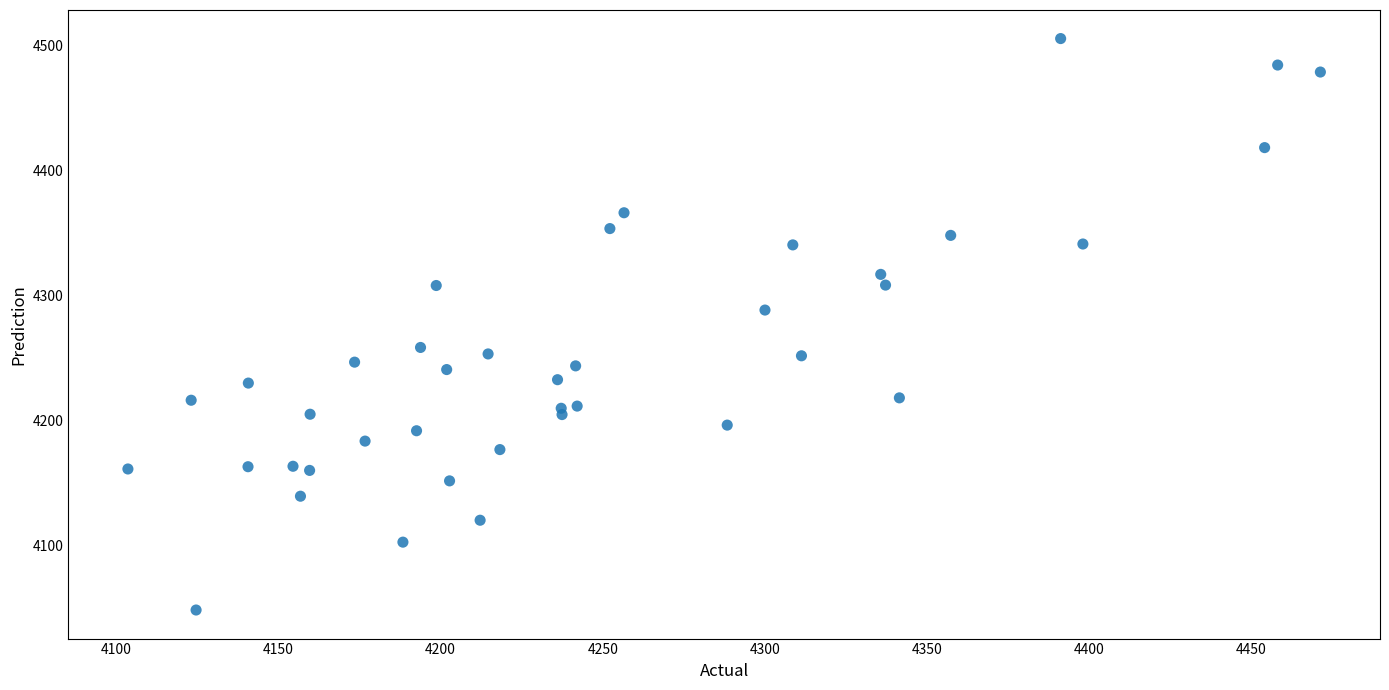

What Y value in the scatter plot is closest to 4276?

4288.4